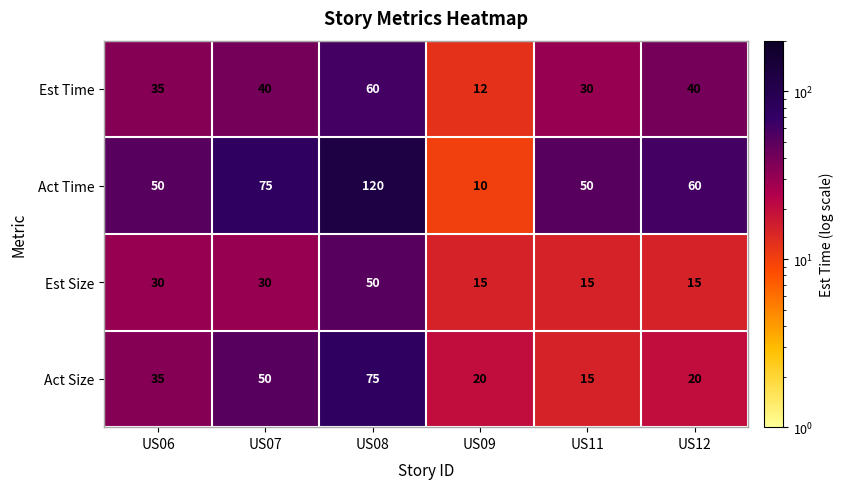

At which category does the chart reach its minimum across all series?

US09